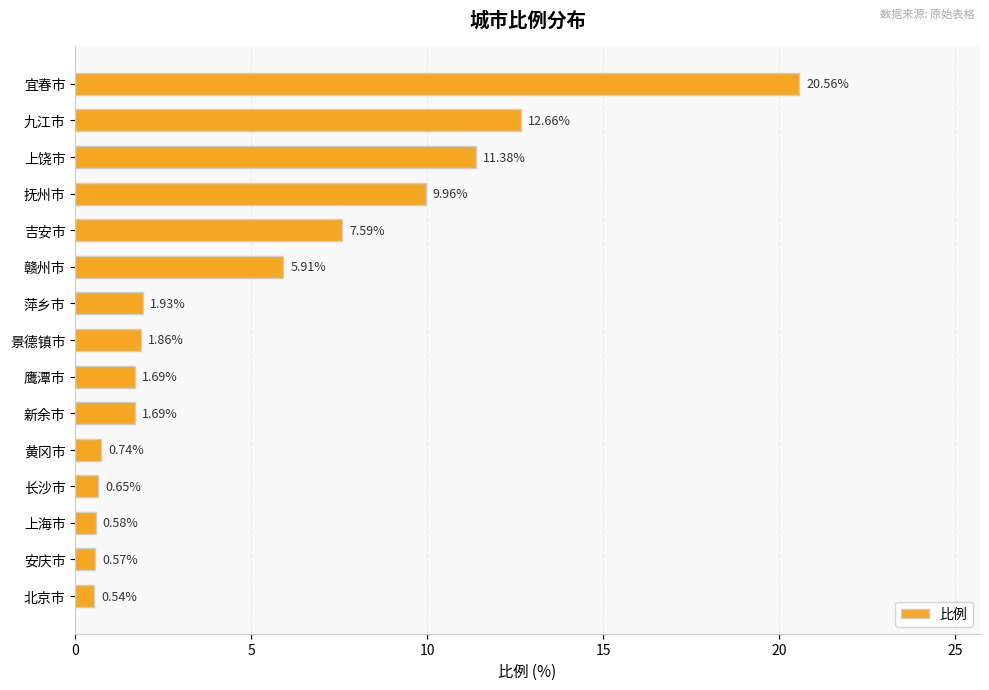

What is the label of the 3rd bar from the top?

上饶市